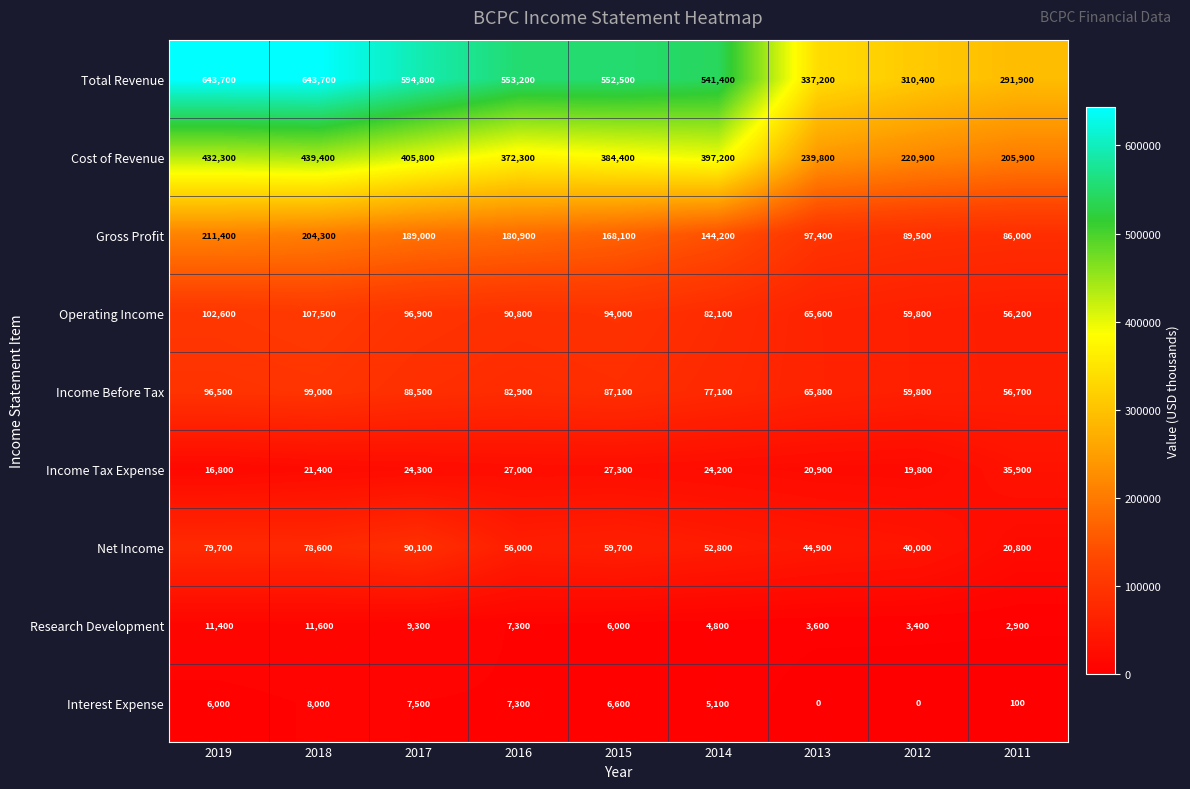

How many categories are shown in the chart?

9